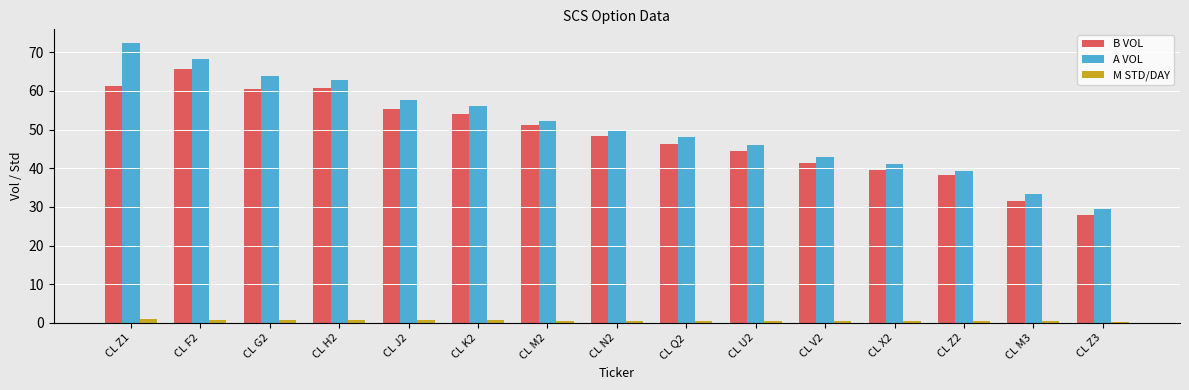

Where is A VOL nearest to the value 50?

CL N2